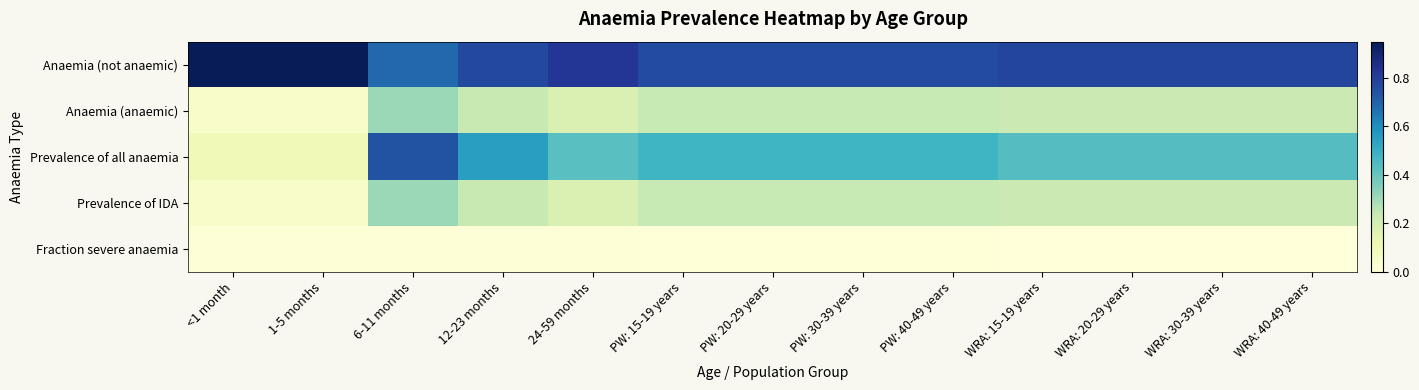

How many series are shown in this chart?

5